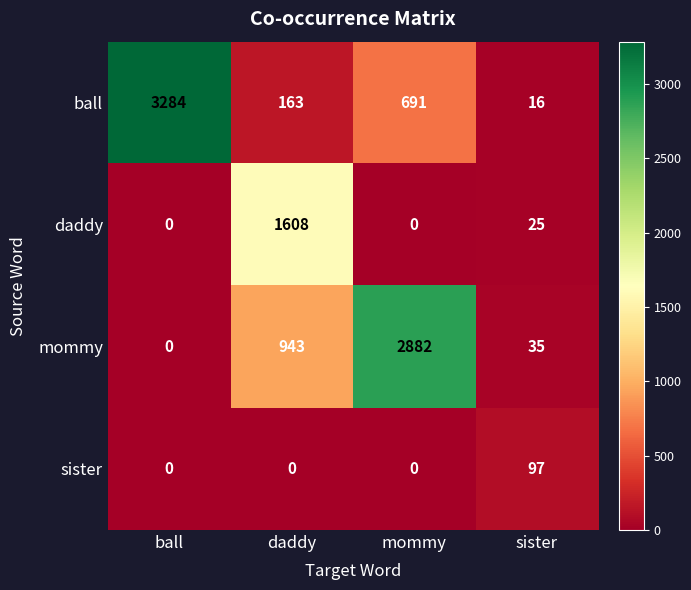

Where does the ball series first go above 691?

ball